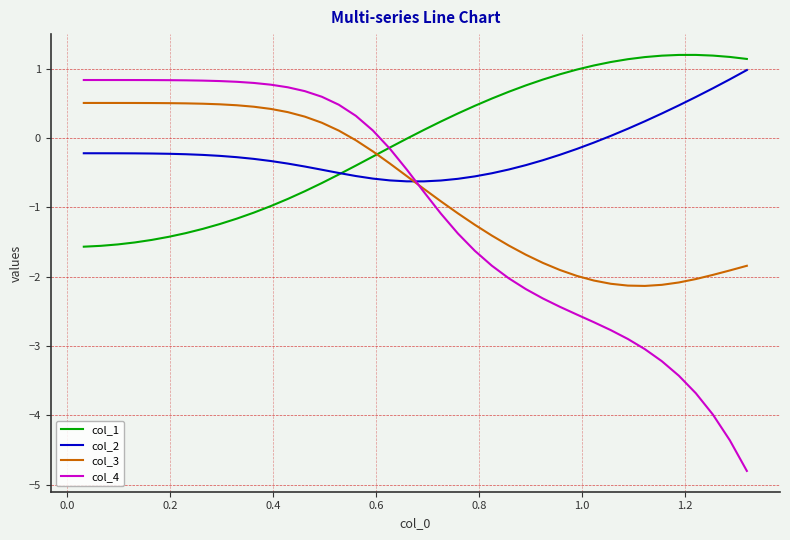

What is the difference between the maximum and second lowest values in the col_4 series?

5.2